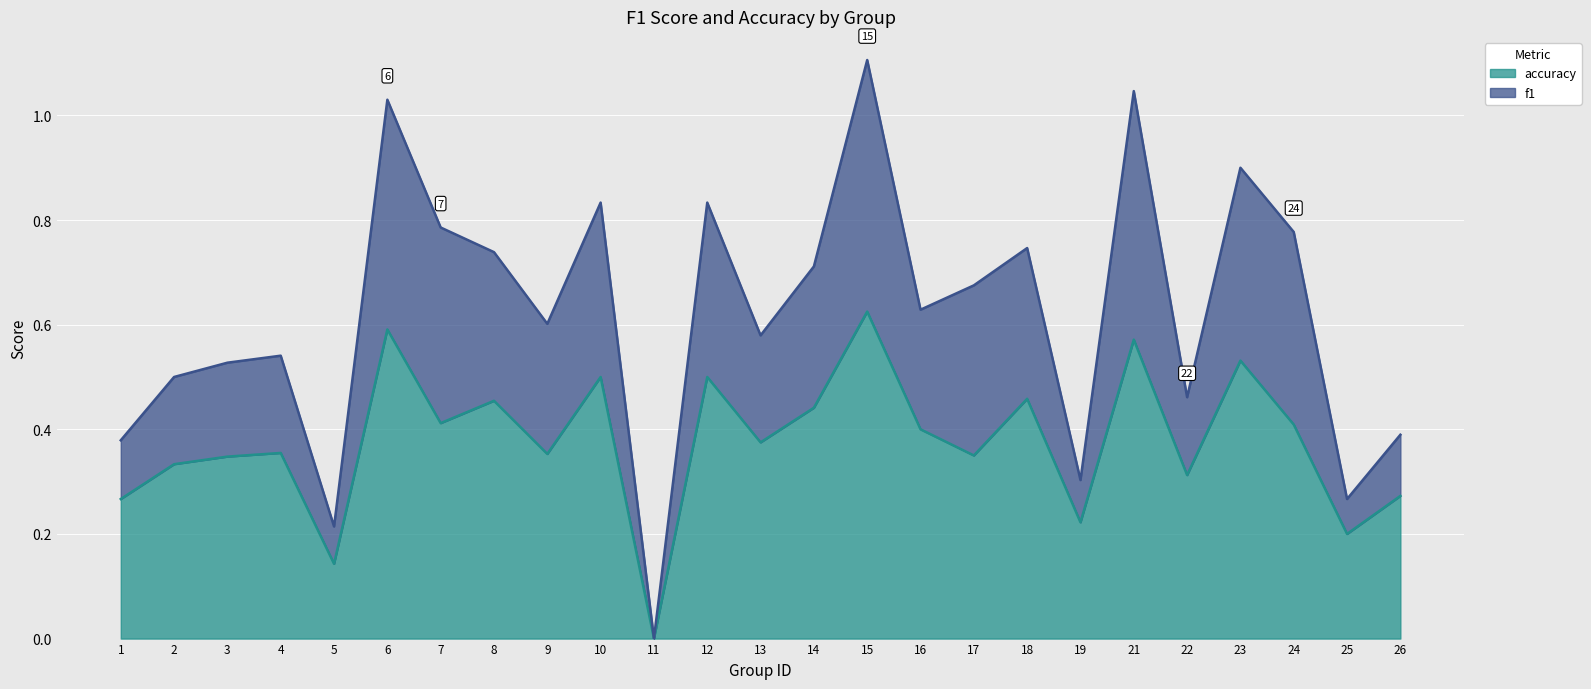

Rank the series by their average value, from lowest to highest.

accuracy, f1